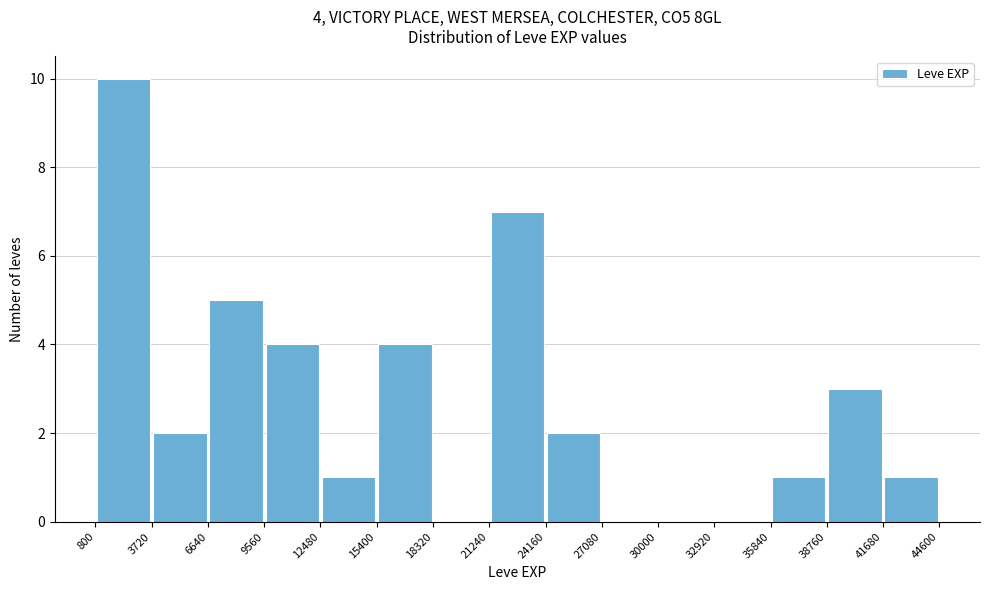

Over which range of the x-axis is the bar tallest?

800 to 3720